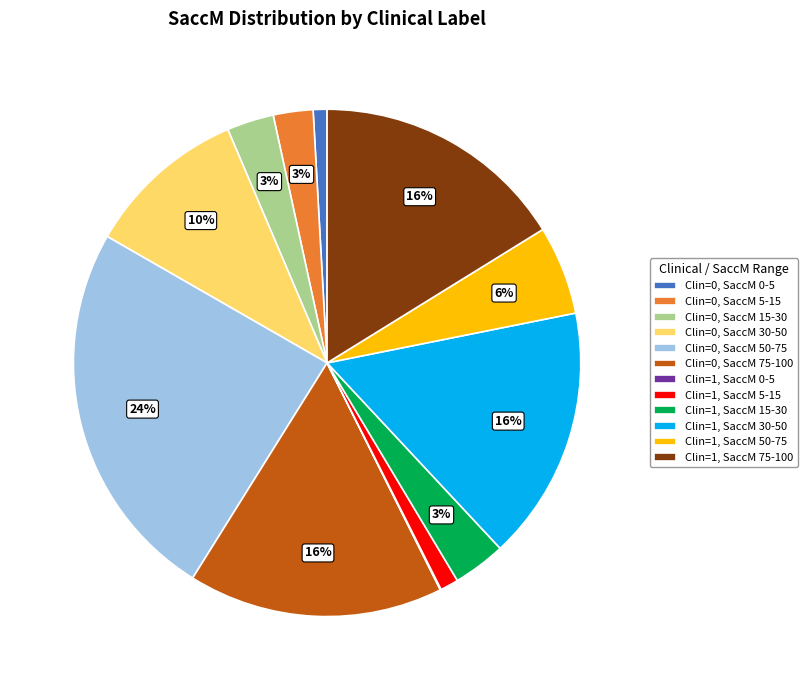

Is there a majority slice in this chart?

No